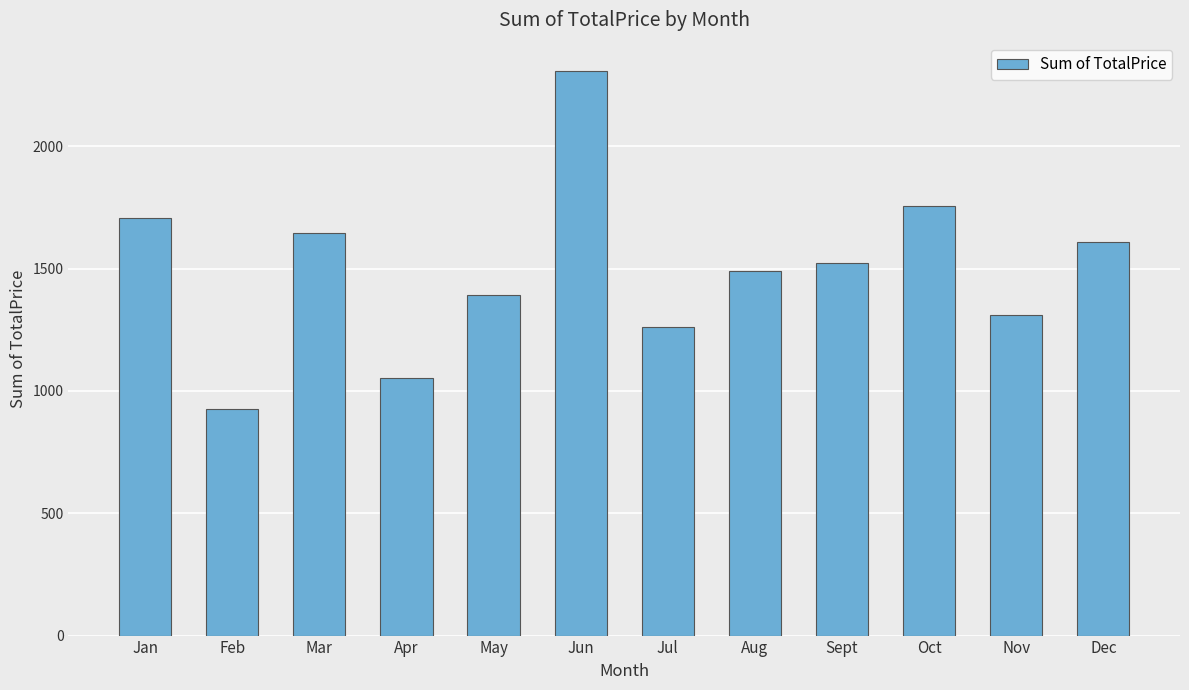

What is the ratio of the value at Aug to the value at Jun?

0.6